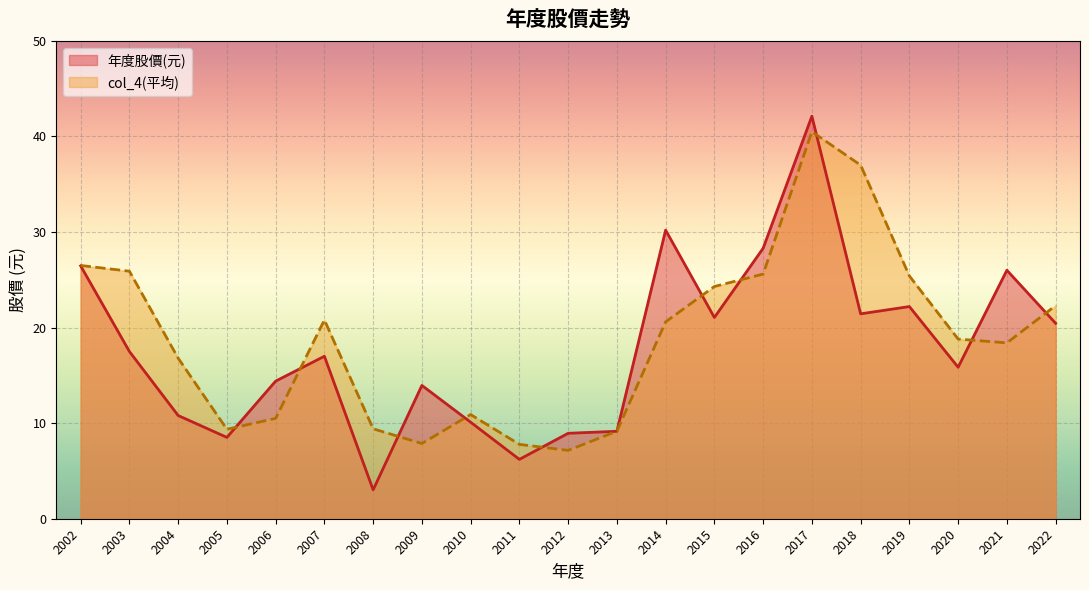

True or false: 年度股價(元) has more than 0 points higher than both neighbors.

True